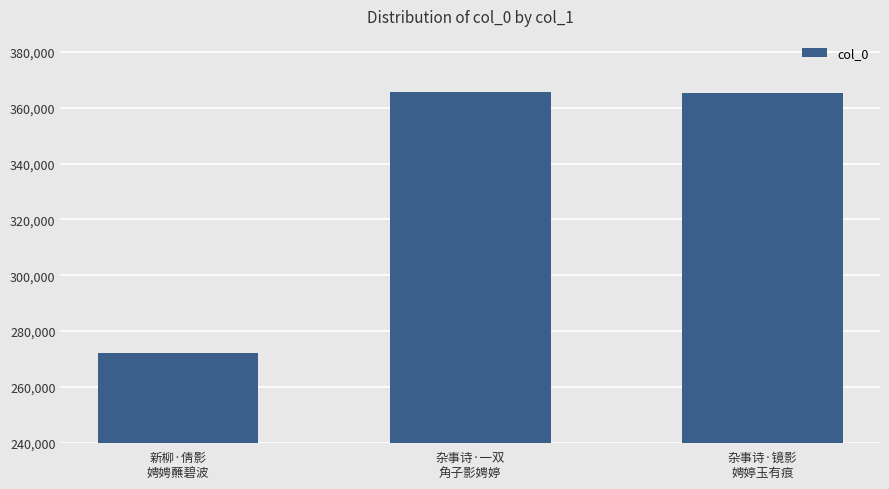

What is the sum of the values at 杂事诗·镜影
娉婷玉有痕 and 新柳·倩影
娉娉蘸碧波?

637584